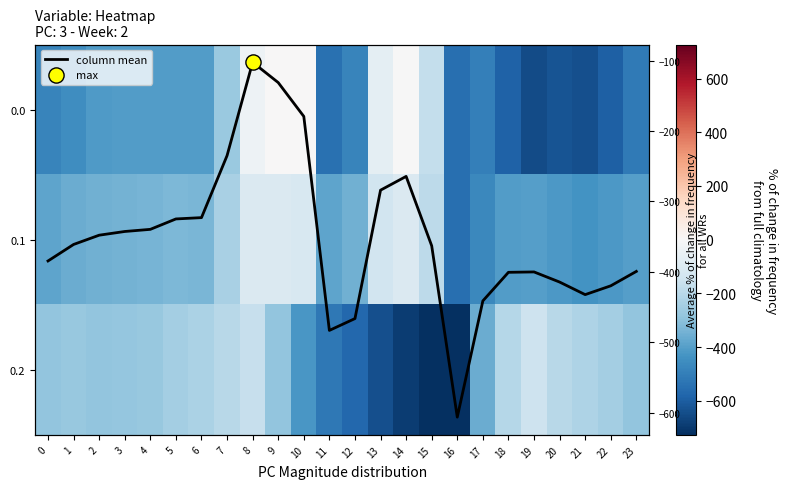

The value of column mean at 14 is -264.4. True or false?

True